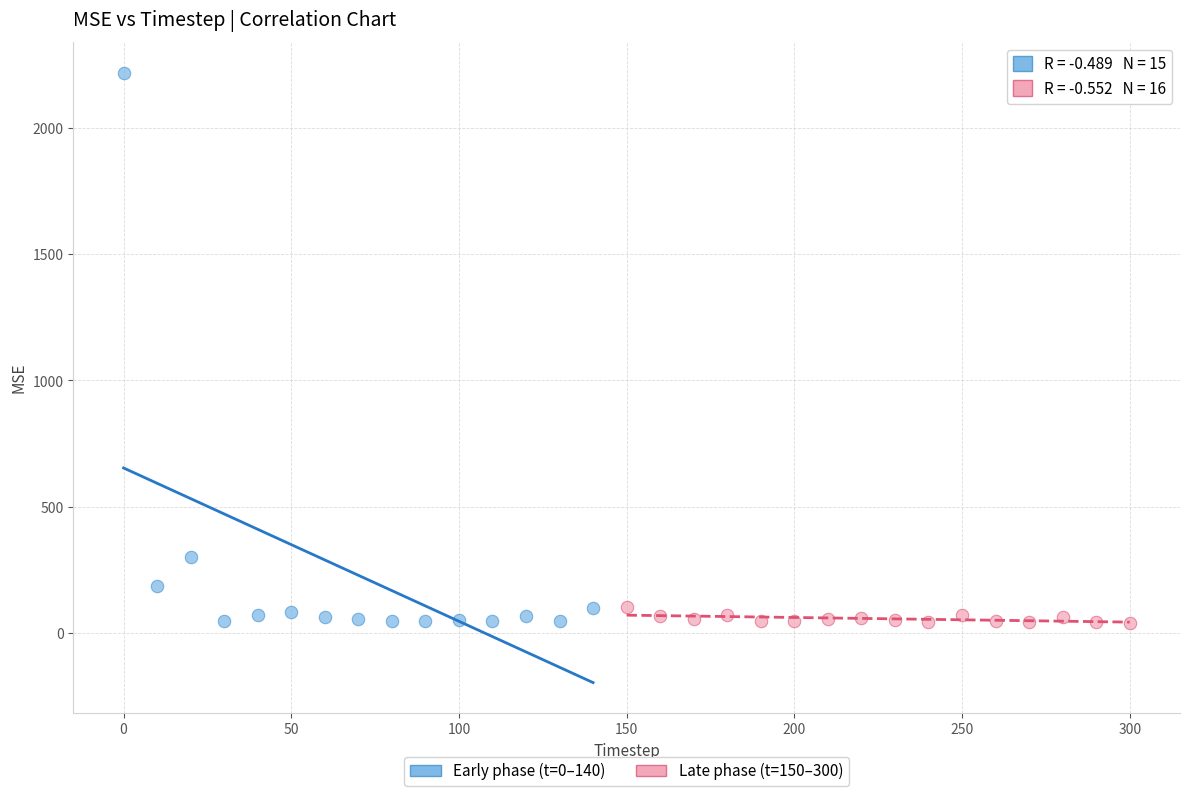

Which series has the widest spread of Y values?

Early phase (t=0–140)